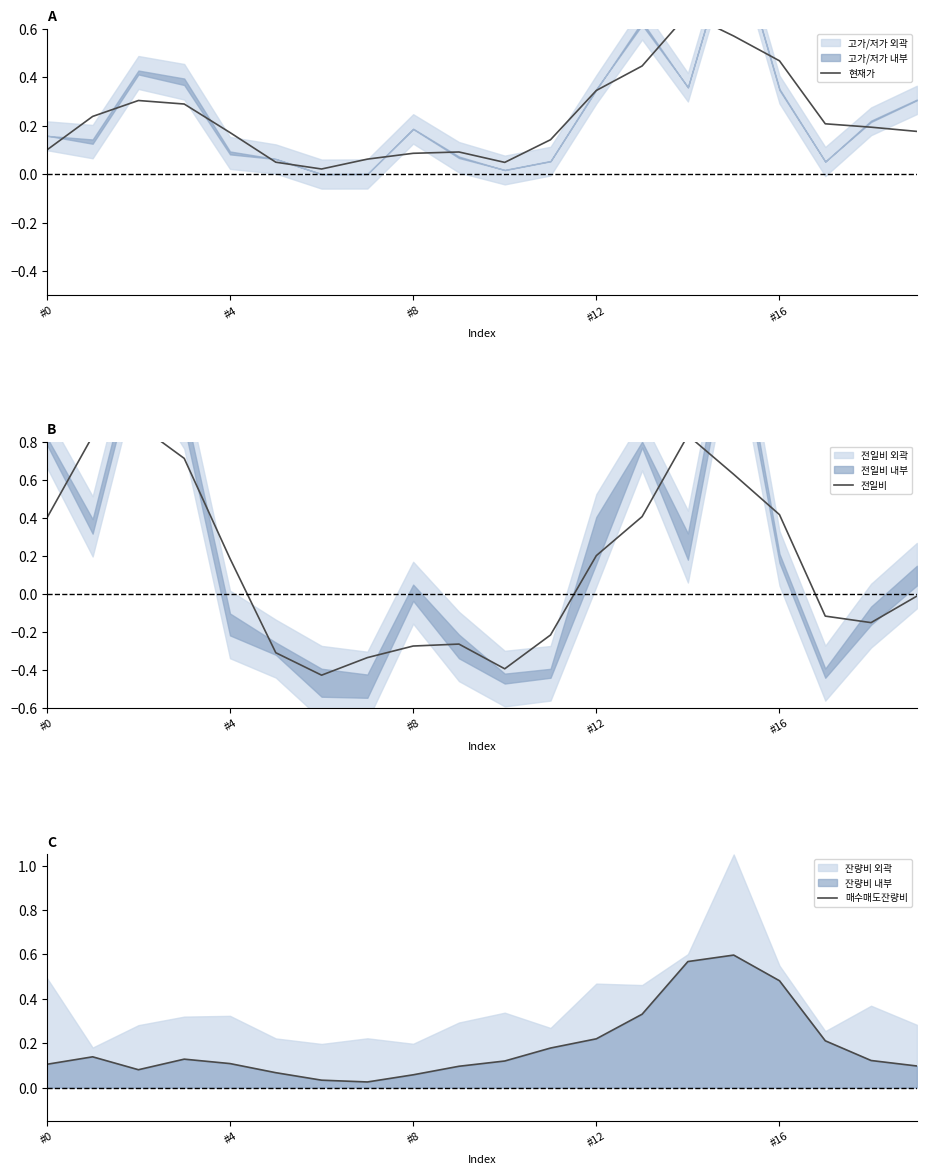

Which series ends up on top after the final intersection of 매수매도잔량비 and 현재가?

현재가